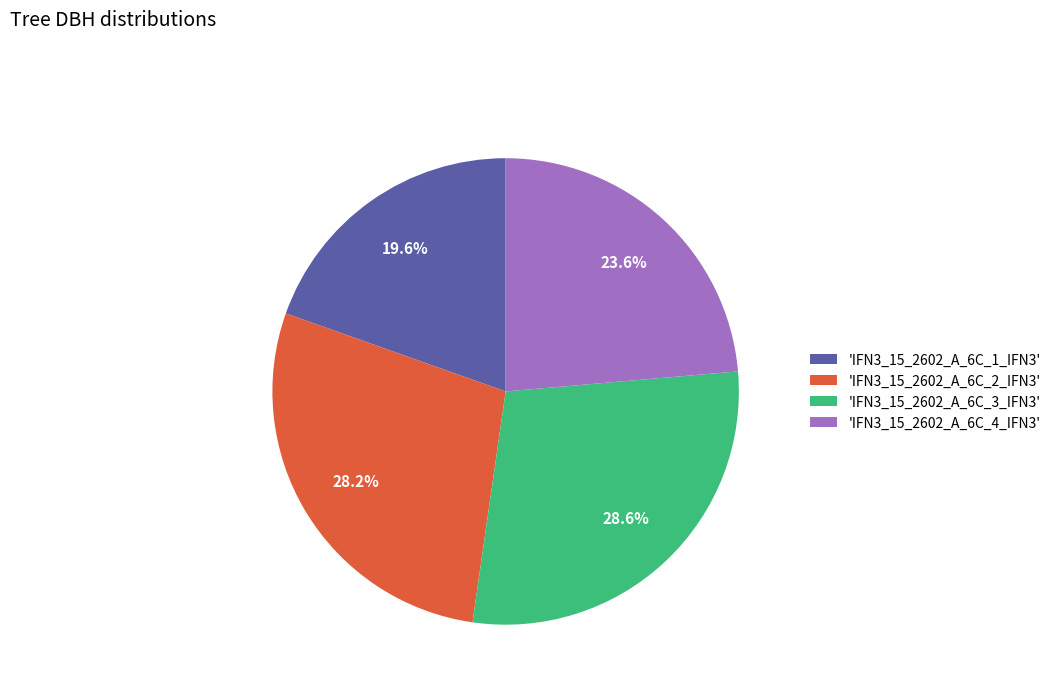

Is 'IFN3_15_2602_A_6C_1_IFN3' the majority of the pie?

No